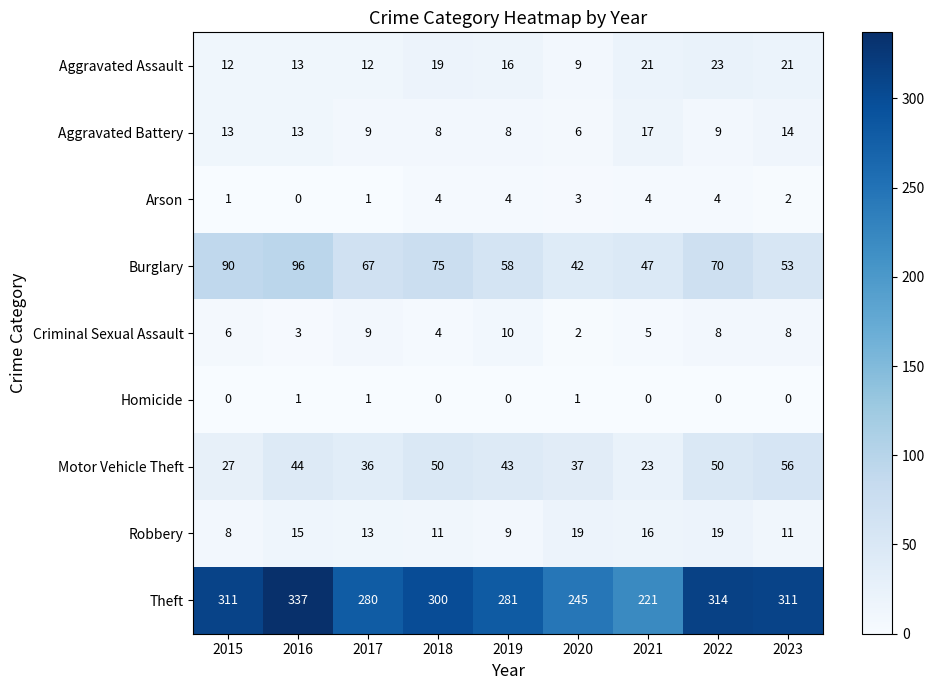

True or false: Burglary has a value of 90 at 2015.

True